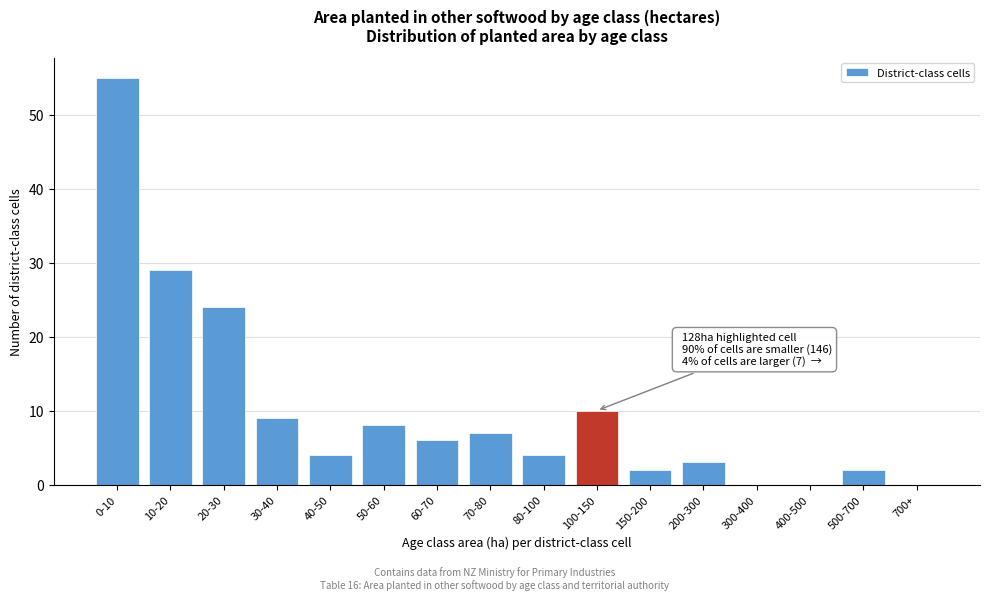

Reading right to left, extract all data points from this chart.

700+=0	500-700=2	400-500=0	300-400=0	200-300=3	150-200=2	100-150=10	80-100=4	70-80=7	60-70=6	50-60=8	40-50=4	30-40=9	20-30=24	10-20=29	0-10=55